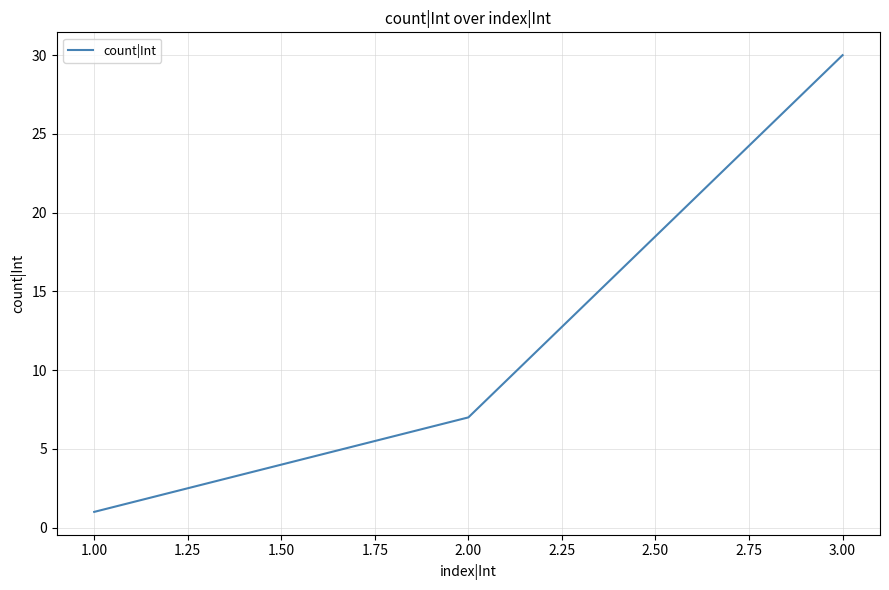

How many values are below 7?

1